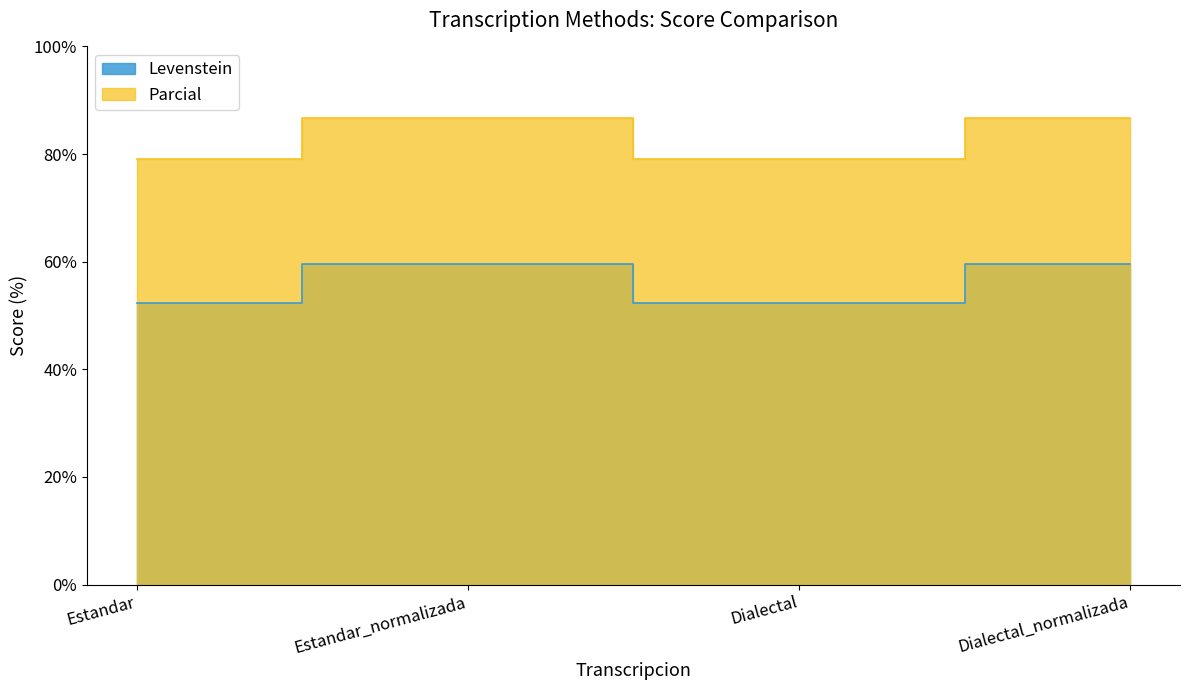

What is the label of the 4th point from the right?

Estandar